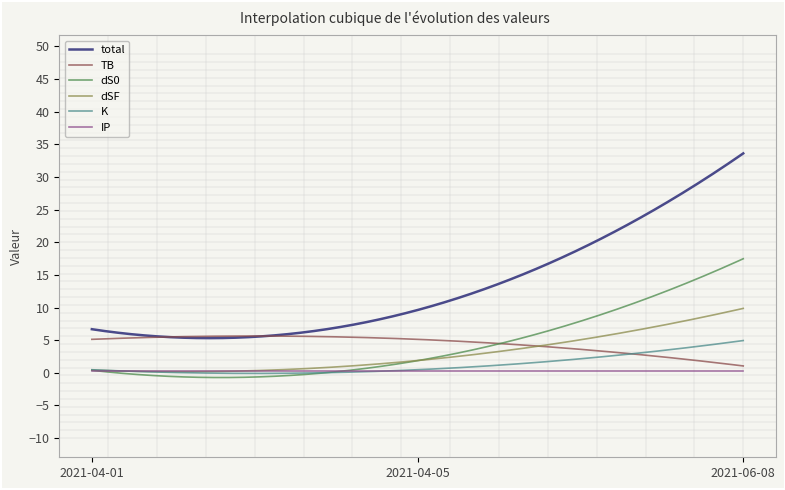

Which series has the widest spread of values?

total